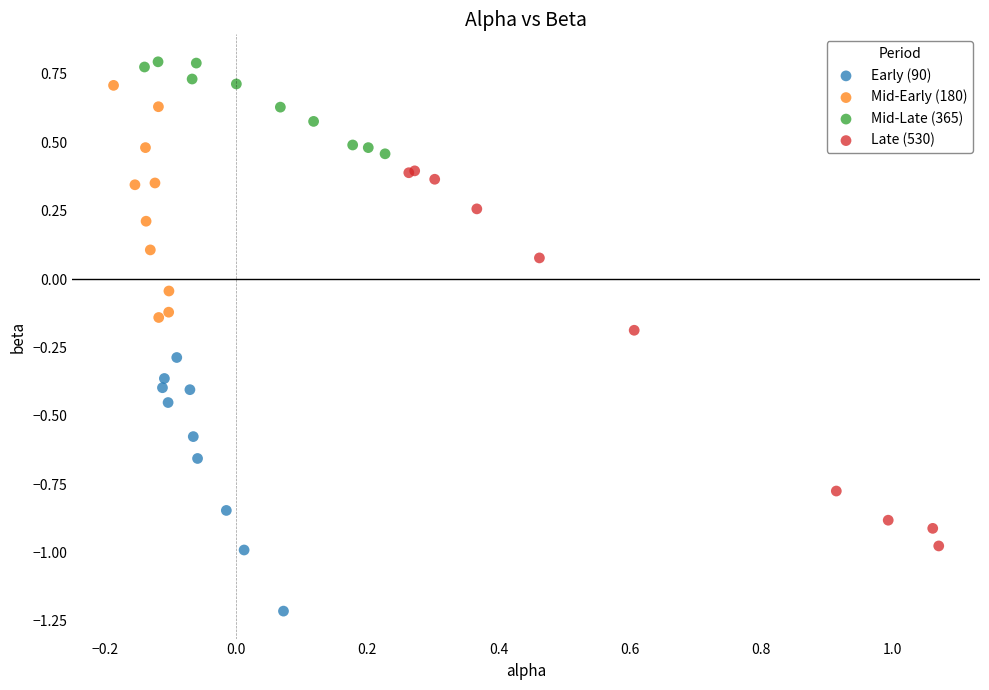

Which series has the largest Y range (max minus min)?

Late (530)